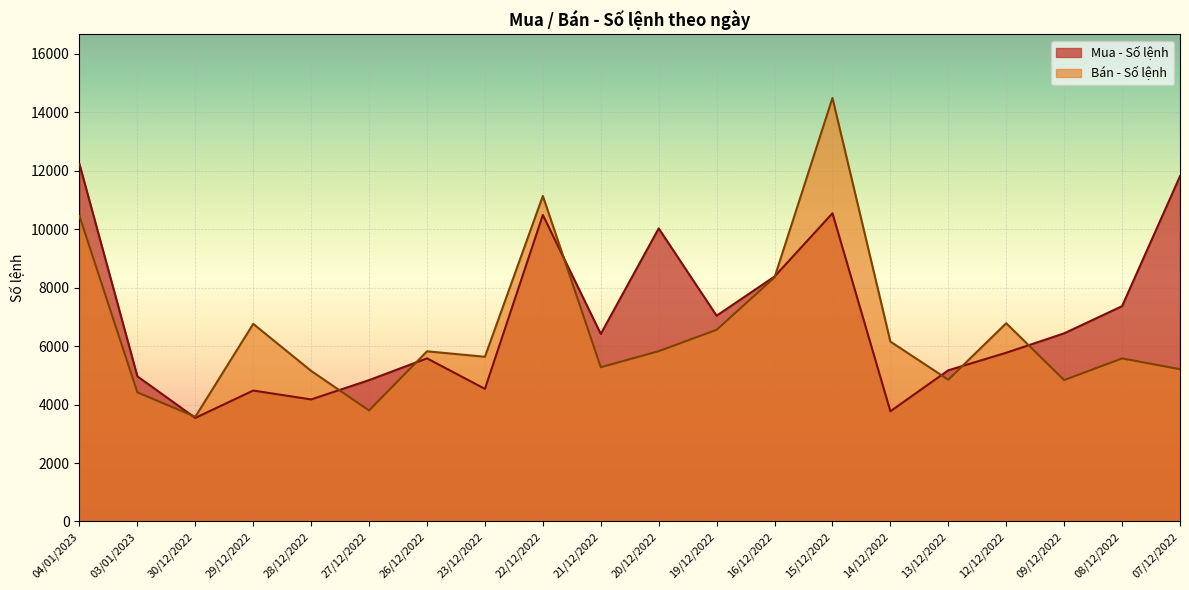

What is the label of the 11th point from the right?

21/12/2022